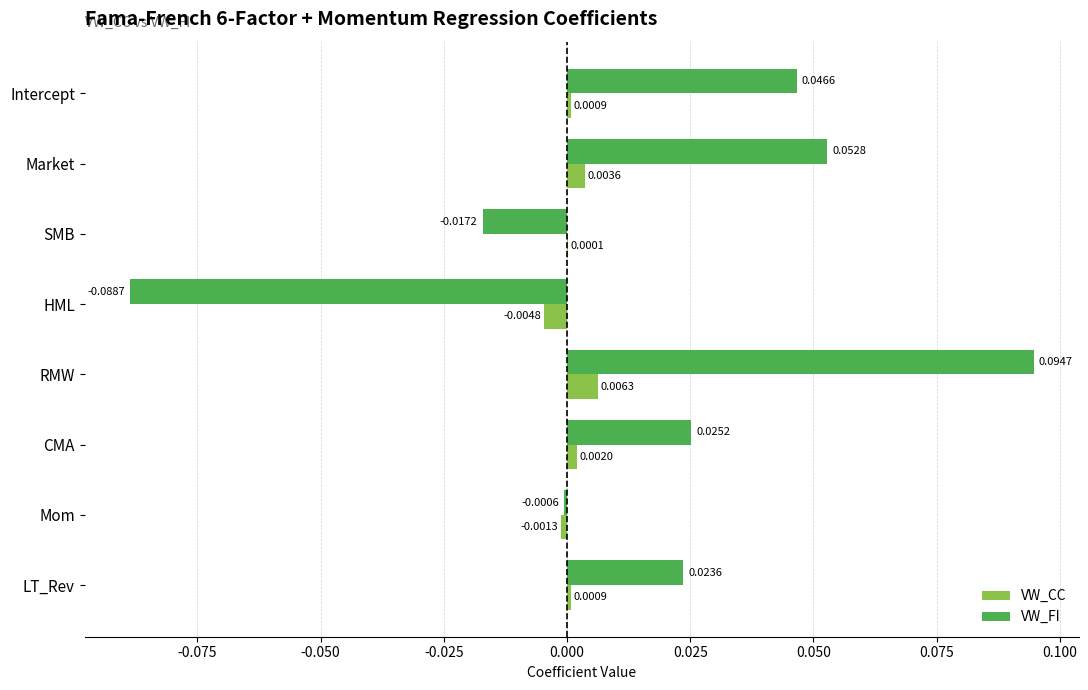

Where is VW_FI nearest to the value 0?

Mom